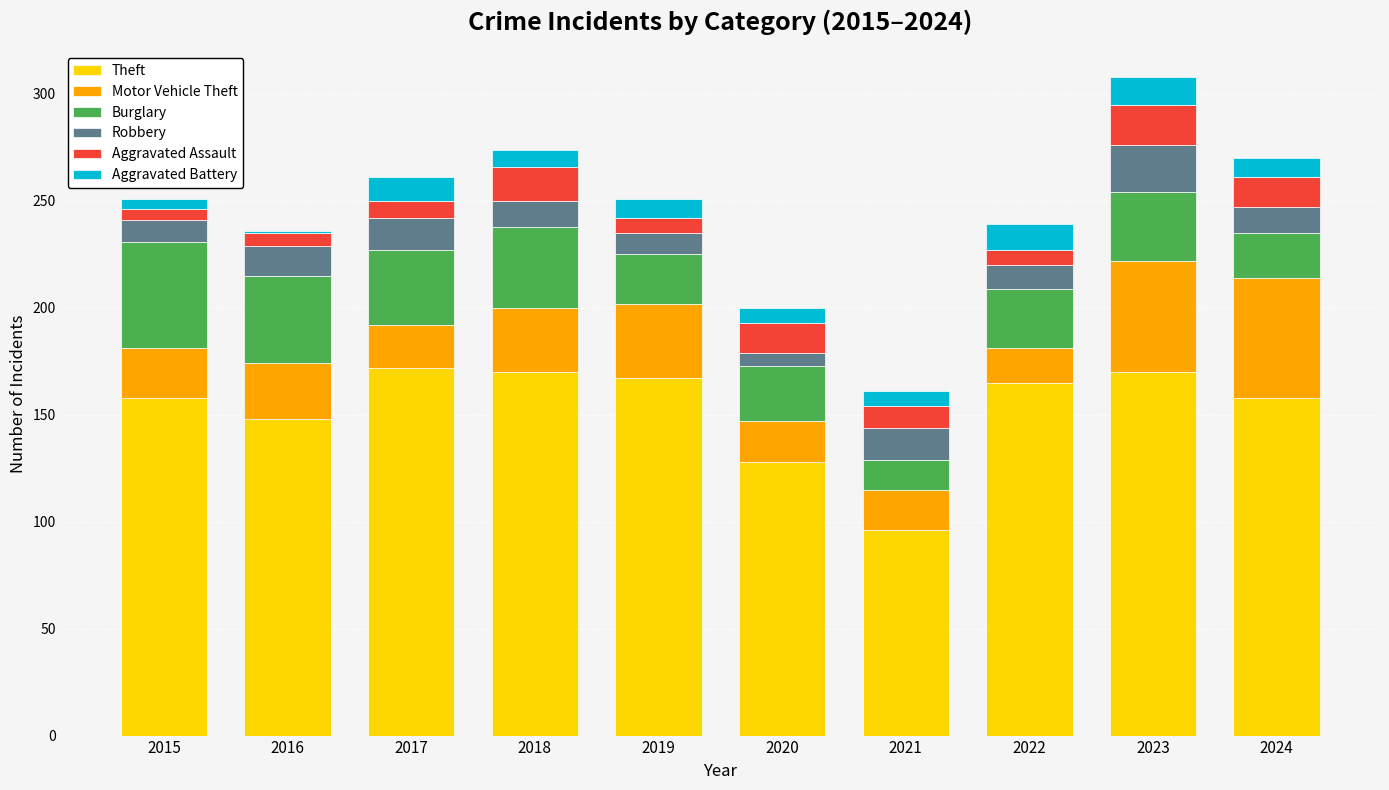

The Theft series shows 232 at 2017. True or false?

False